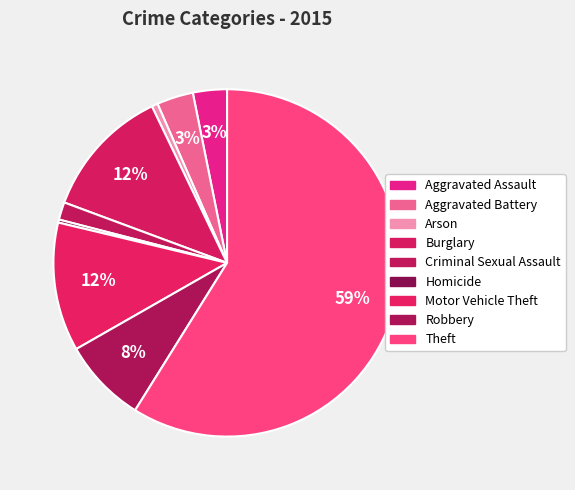

Count the number of slices in the pie.

9